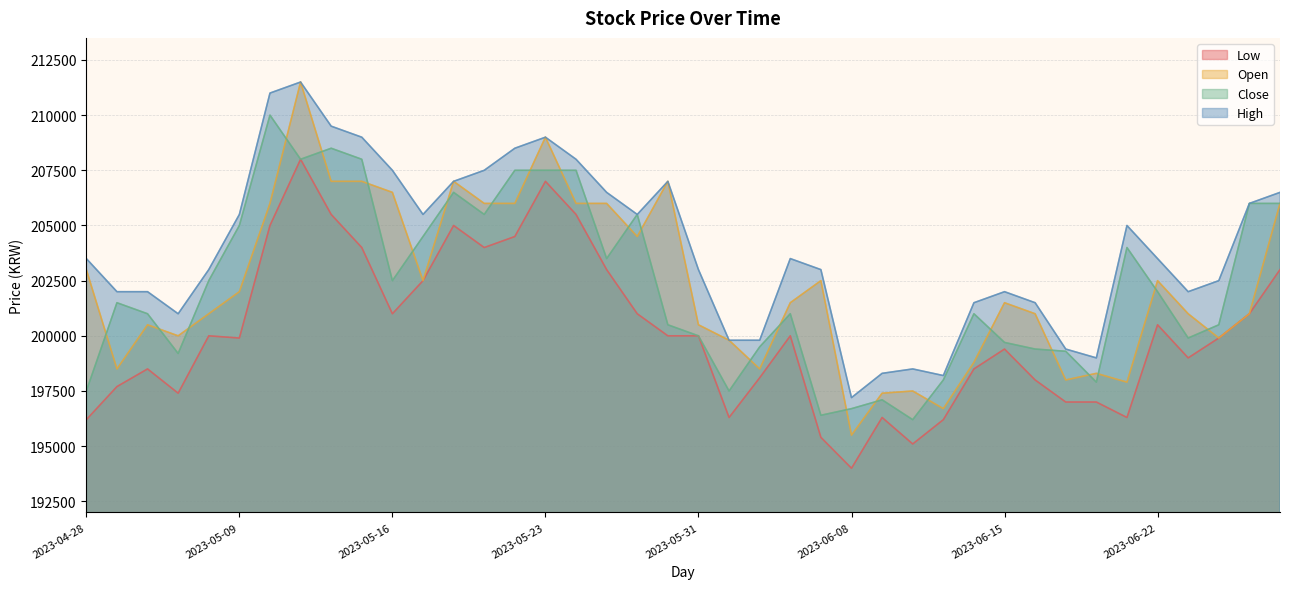

True or false: High has more than 1 interior local peaks.

True